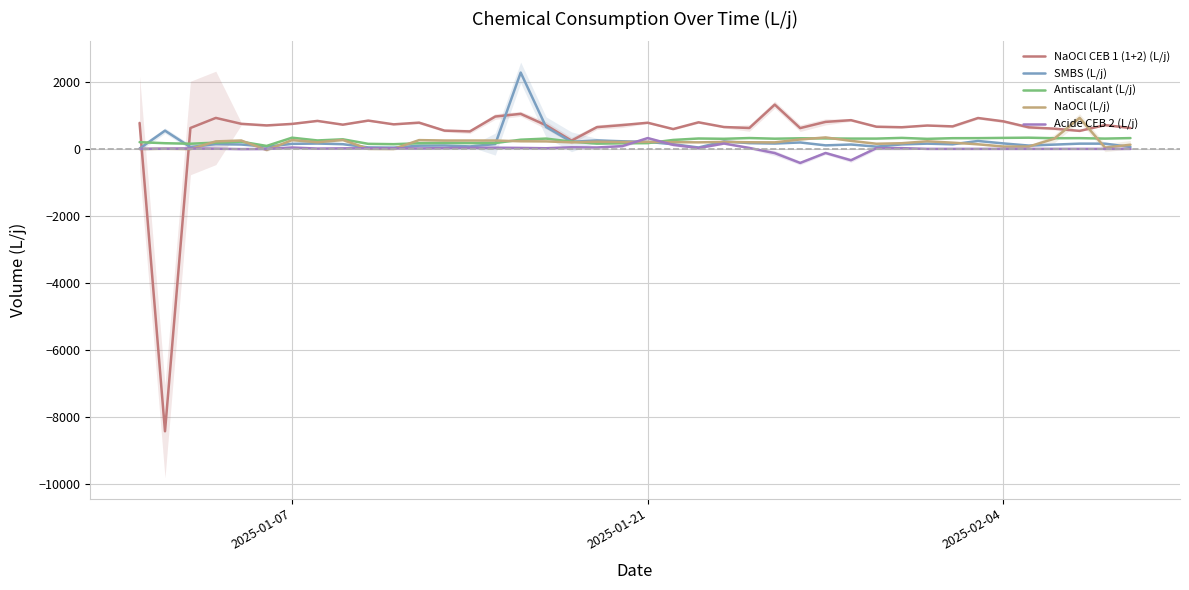

Which series ends up on top after the final intersection of NaOCl CEB 1 (1+2) (L/j) and Acide CEB 2 (L/j)?

NaOCl CEB 1 (1+2) (L/j)